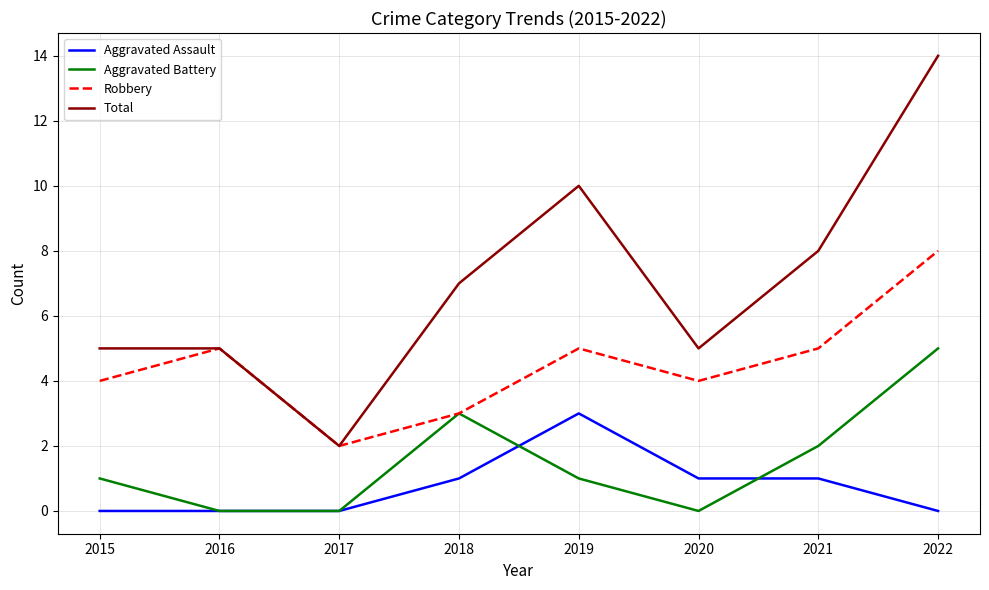

True or false: Total has a value of 2 at 2017.

True